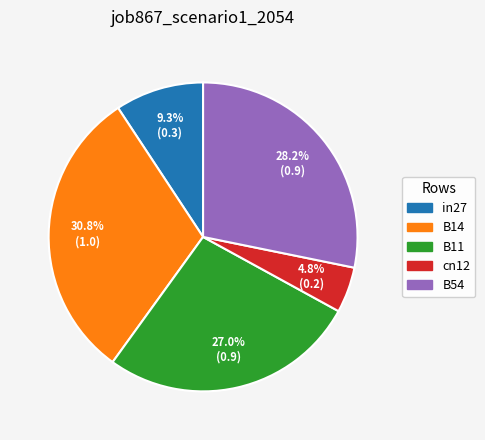

To the nearest percent, what portion does B14 represent?

31%